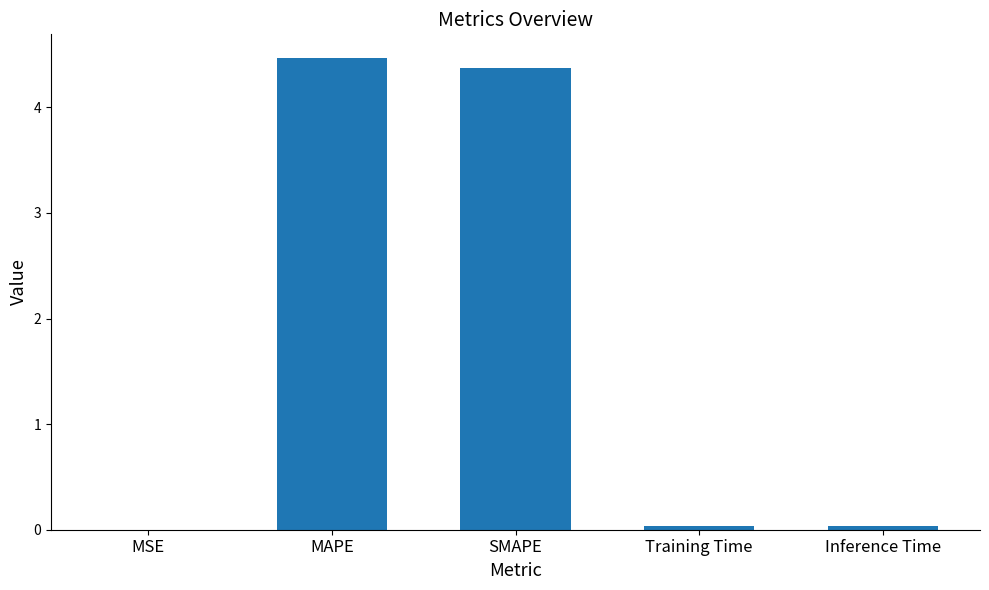

Are the bars horizontal?

No